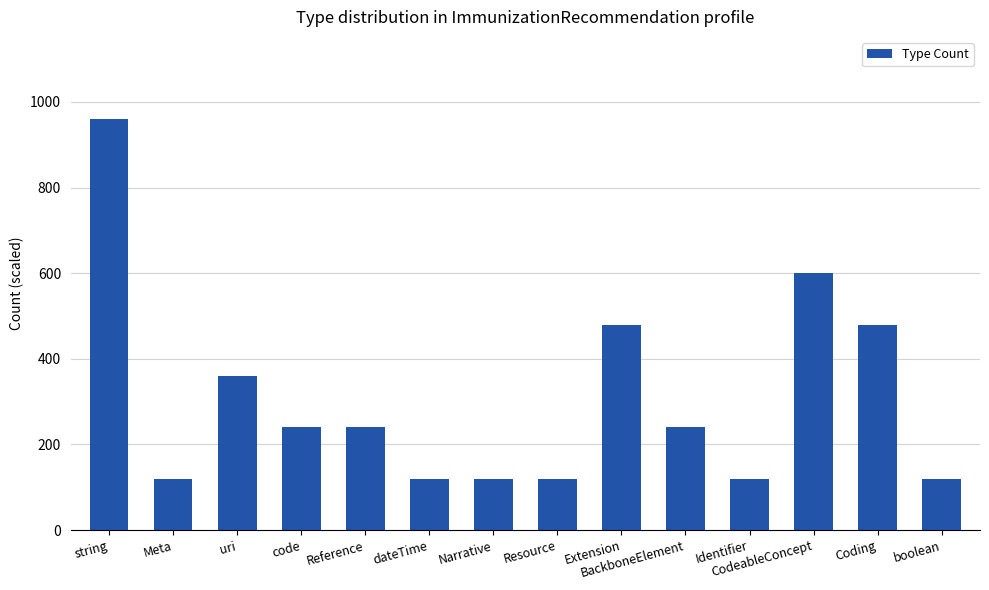

What is the label of the 7th bar from the left?

Narrative